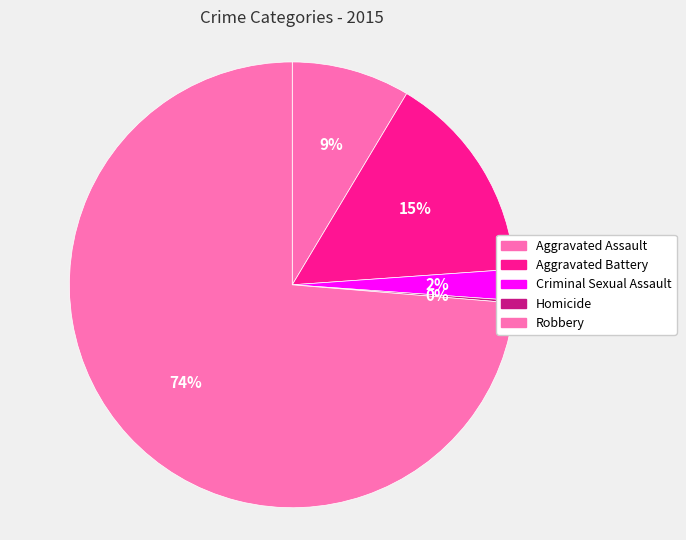

To the nearest percent, what portion does Criminal Sexual Assault represent?

2%